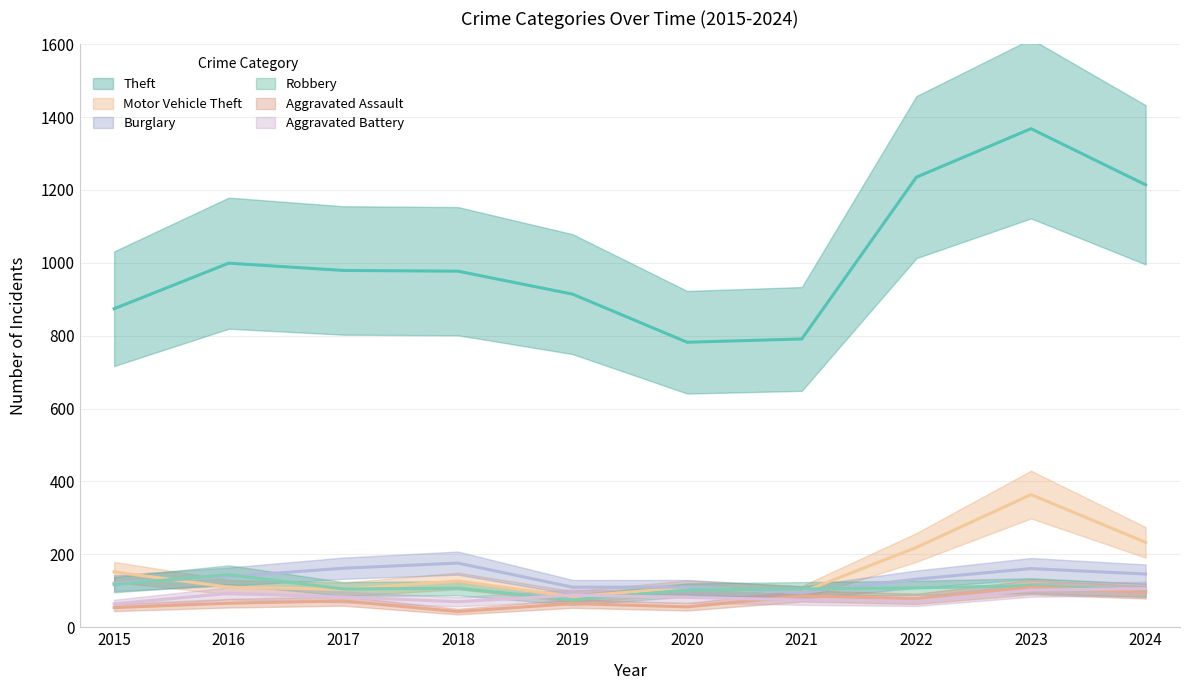

What is the highest value of the Aggravated Assault series?

110